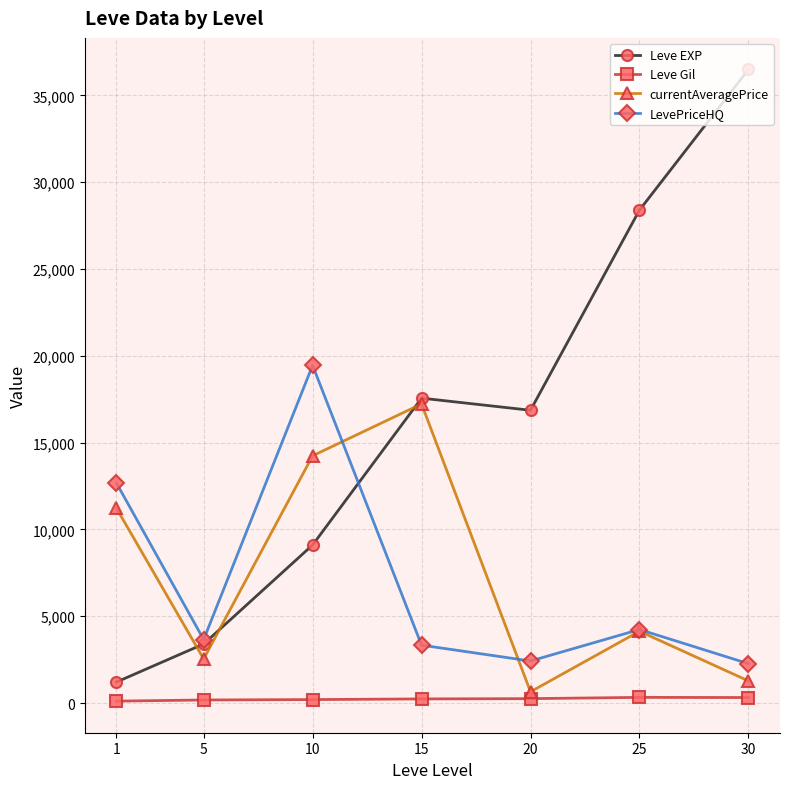

Where is the first local maximum for LevePriceHQ?

10